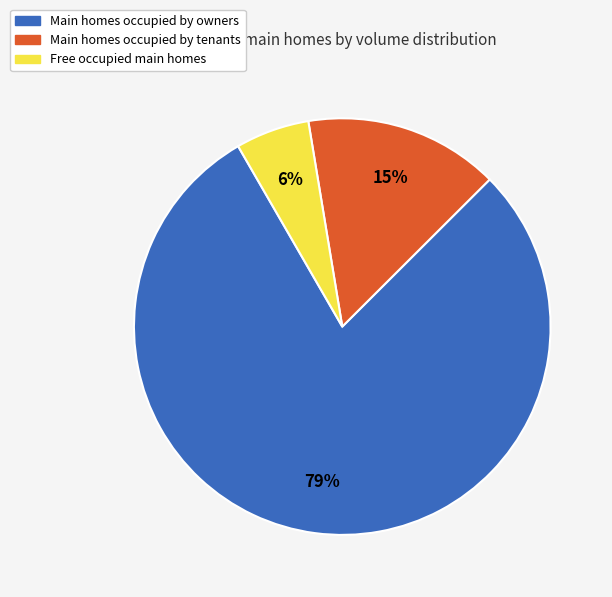

Combined, do Free occupied main homes and Main homes occupied by owners account for over 50%?

Yes